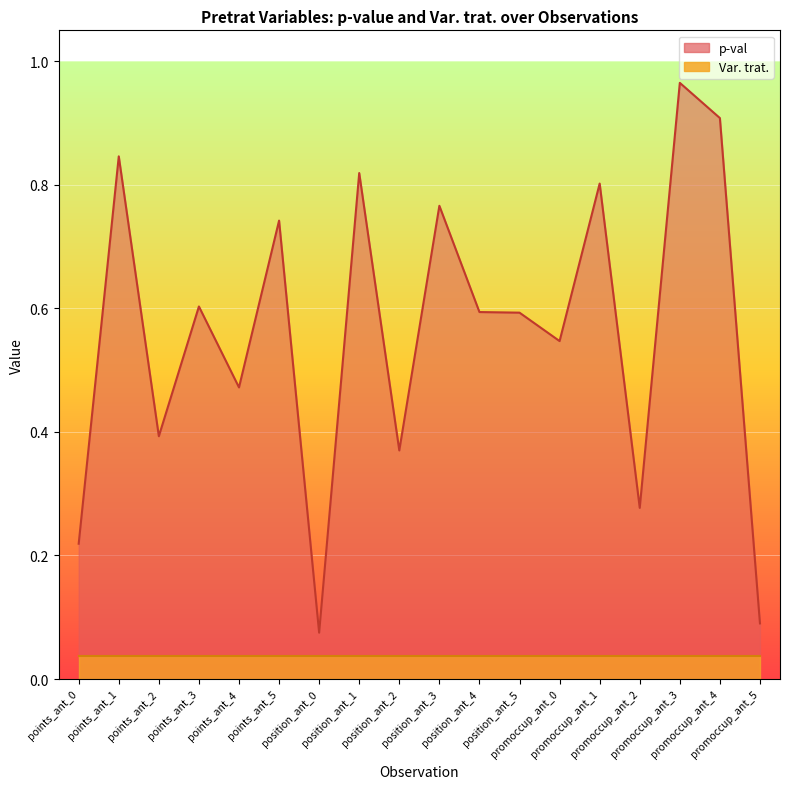

Reading right to left, list all the values displayed in this chart.

promoccup_ant_5=0.1	promoccup_ant_4=0.9	promoccup_ant_3=1.0	promoccup_ant_2=0.3	promoccup_ant_1=0.8	promoccup_ant_0=0.5	position_ant_5=0.6	position_ant_4=0.6	position_ant_3=0.8	position_ant_2=0.4	position_ant_1=0.8	position_ant_0=0.1	points_ant_5=0.7	points_ant_4=0.5	points_ant_3=0.6	points_ant_2=0.4	points_ant_1=0.8	points_ant_0=0.2